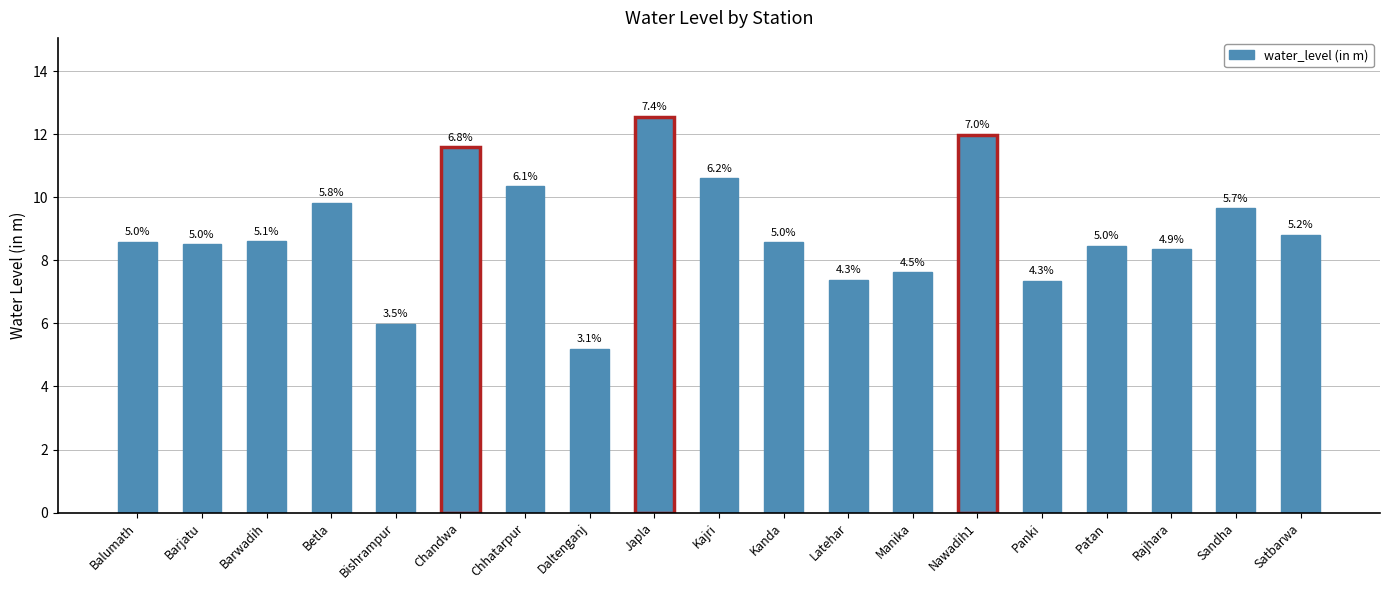

Which has a higher value, Kanda or Rajhara?

Kanda